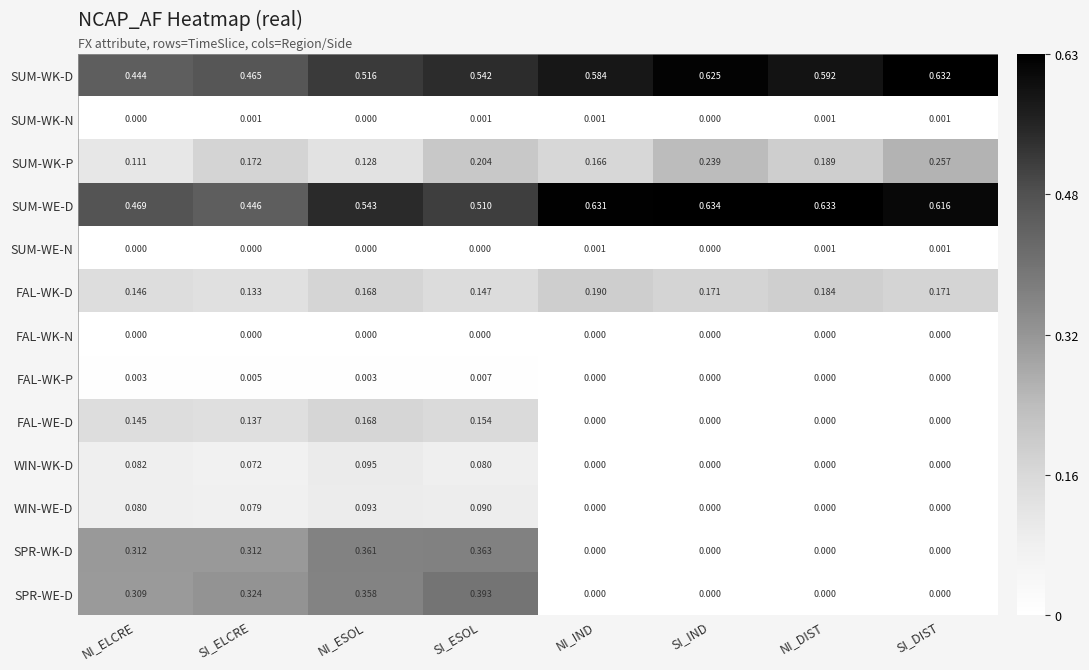

What is the total value across all series at SI_DIST?

1.7